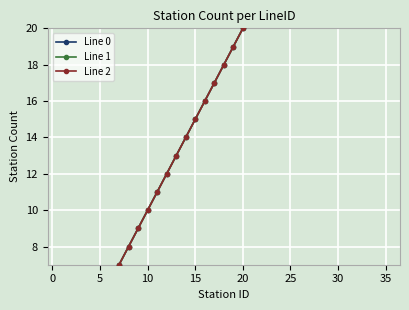

What is the average value of the Line 1 series?

18